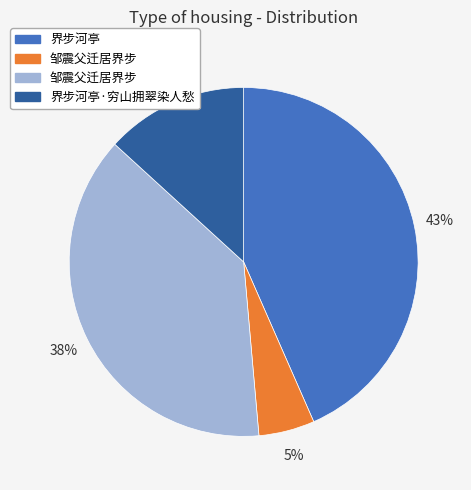

To the nearest percent, what is the average slice percentage?

25%